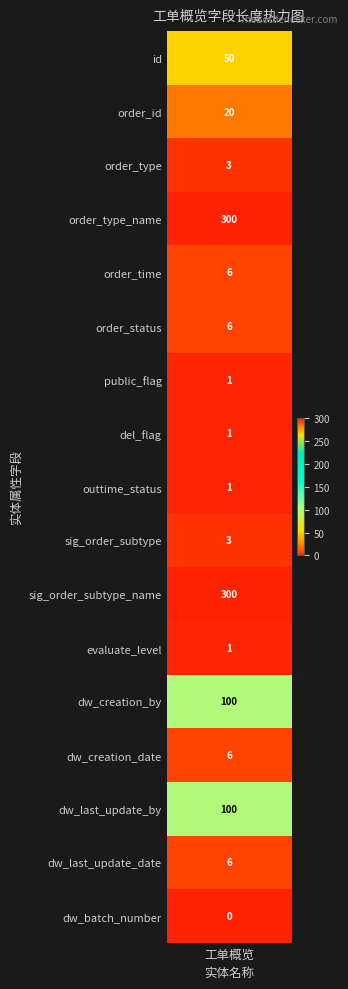

Which category has the highest value across all series?

order_type_name